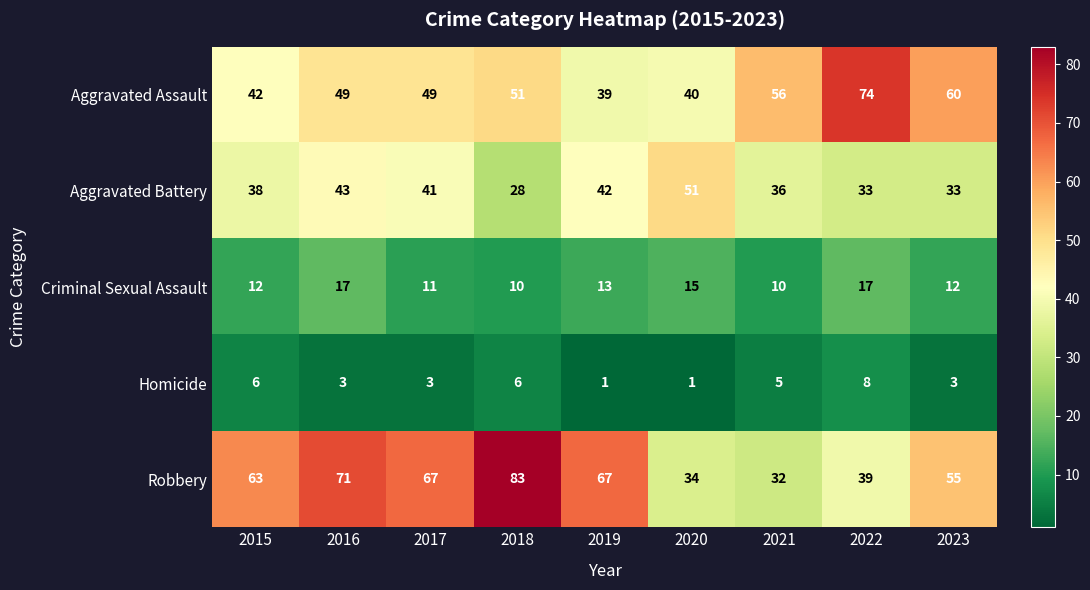

The Criminal Sexual Assault series shows 15 at 2020. True or false?

True